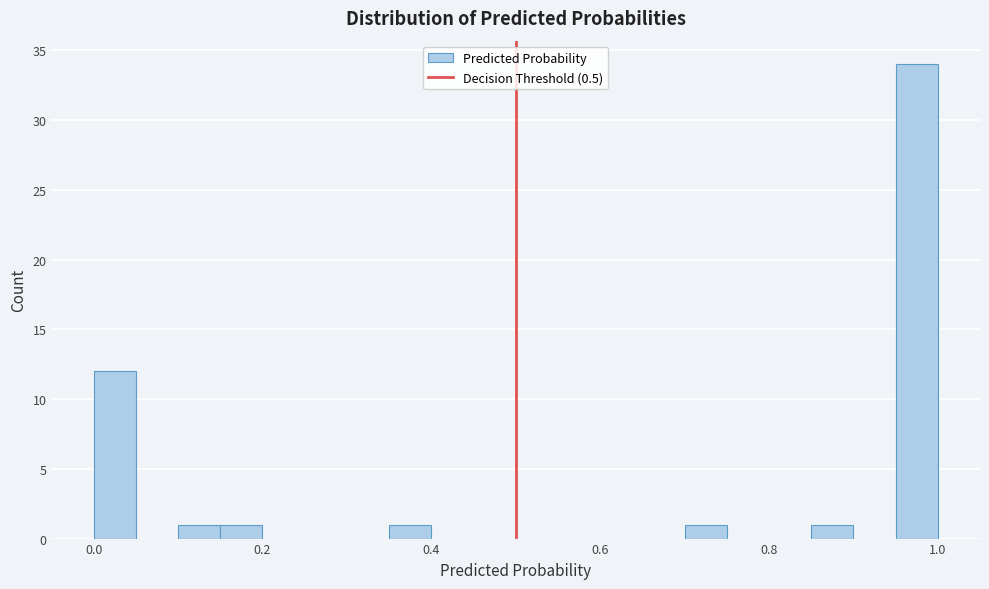

Read against the x-axis, roughly where is the centre of the tallest bar?

0.98